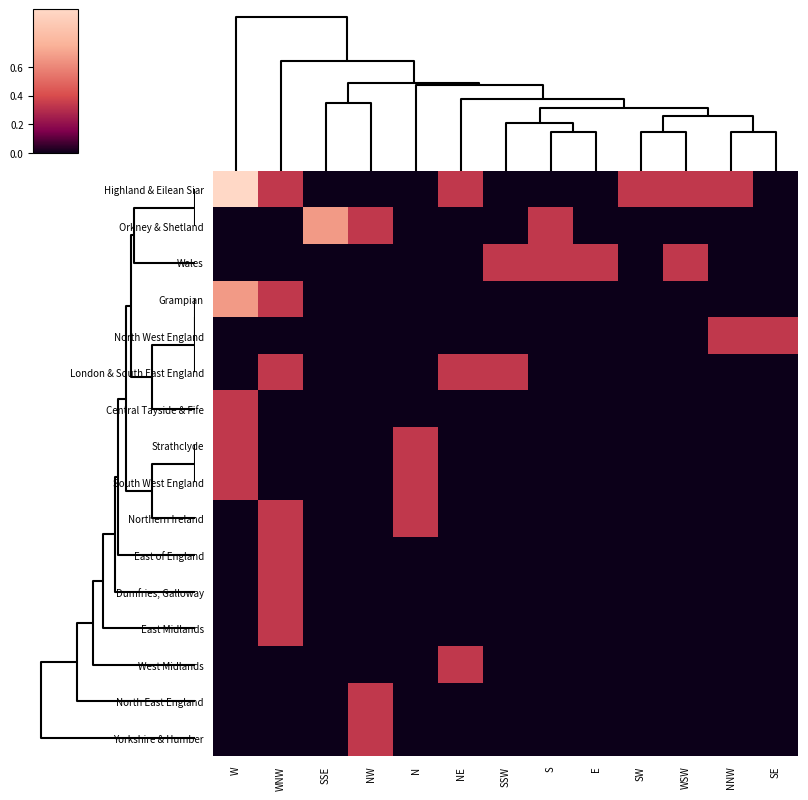

Reading left to right, list all the values displayed in this chart.

Highland & Eilean Siar: W=1.0	WNW=0.3	SSE=0.0	NW=0.0	N=0.0	NE=0.3	SSW=0.0	S=0.0	E=0.0	SW=0.3	WSW=0.3	NNW=0.3	SE=0.0
Orkney & Shetland: W=0.0	WNW=0.0	SSE=0.7	NW=0.3	N=0.0	NE=0.0	SSW=0.0	S=0.3	E=0.0	SW=0.0	WSW=0.0	NNW=0.0	SE=0.0
Wales: W=0.0	WNW=0.0	SSE=0.0	NW=0.0	N=0.0	NE=0.0	SSW=0.3	S=0.3	E=0.3	SW=0.0	WSW=0.3	NNW=0.0	SE=0.0
Grampian: W=0.7	WNW=0.3	SSE=0.0	NW=0.0	N=0.0	NE=0.0	SSW=0.0	S=0.0	E=0.0	SW=0.0	WSW=0.0	NNW=0.0	SE=0.0
North West England: W=0.0	WNW=0.0	SSE=0.0	NW=0.0	N=0.0	NE=0.0	SSW=0.0	S=0.0	E=0.0	SW=0.0	WSW=0.0	NNW=0.3	SE=0.3
London & South East England: W=0.0	WNW=0.3	SSE=0.0	NW=0.0	N=0.0	NE=0.3	SSW=0.3	S=0.0	E=0.0	SW=0.0	WSW=0.0	NNW=0.0	SE=0.0
Central Tayside & Fife: W=0.3	WNW=0.0	SSE=0.0	NW=0.0	N=0.0	NE=0.0	SSW=0.0	S=0.0	E=0.0	SW=0.0	WSW=0.0	NNW=0.0	SE=0.0
Strathclyde: W=0.3	WNW=0.0	SSE=0.0	NW=0.0	N=0.3	NE=0.0	SSW=0.0	S=0.0	E=0.0	SW=0.0	WSW=0.0	NNW=0.0	SE=0.0
South West England: W=0.3	WNW=0.0	SSE=0.0	NW=0.0	N=0.3	NE=0.0	SSW=0.0	S=0.0	E=0.0	SW=0.0	WSW=0.0	NNW=0.0	SE=0.0
Northern Ireland: W=0.0	WNW=0.3	SSE=0.0	NW=0.0	N=0.3	NE=0.0	SSW=0.0	S=0.0	E=0.0	SW=0.0	WSW=0.0	NNW=0.0	SE=0.0
East of England: W=0.0	WNW=0.3	SSE=0.0	NW=0.0	N=0.0	NE=0.0	SSW=0.0	S=0.0	E=0.0	SW=0.0	WSW=0.0	NNW=0.0	SE=0.0
Dumfries, Galloway: W=0.0	WNW=0.3	SSE=0.0	NW=0.0	N=0.0	NE=0.0	SSW=0.0	S=0.0	E=0.0	SW=0.0	WSW=0.0	NNW=0.0	SE=0.0
East Midlands: W=0.0	WNW=0.3	SSE=0.0	NW=0.0	N=0.0	NE=0.0	SSW=0.0	S=0.0	E=0.0	SW=0.0	WSW=0.0	NNW=0.0	SE=0.0
West Midlands: W=0.0	WNW=0.0	SSE=0.0	NW=0.0	N=0.0	NE=0.3	SSW=0.0	S=0.0	E=0.0	SW=0.0	WSW=0.0	NNW=0.0	SE=0.0
North East England: W=0.0	WNW=0.0	SSE=0.0	NW=0.3	N=0.0	NE=0.0	SSW=0.0	S=0.0	E=0.0	SW=0.0	WSW=0.0	NNW=0.0	SE=0.0
Yorkshire & Humber: W=0.0	WNW=0.0	SSE=0.0	NW=0.3	N=0.0	NE=0.0	SSW=0.0	S=0.0	E=0.0	SW=0.0	WSW=0.0	NNW=0.0	SE=0.0